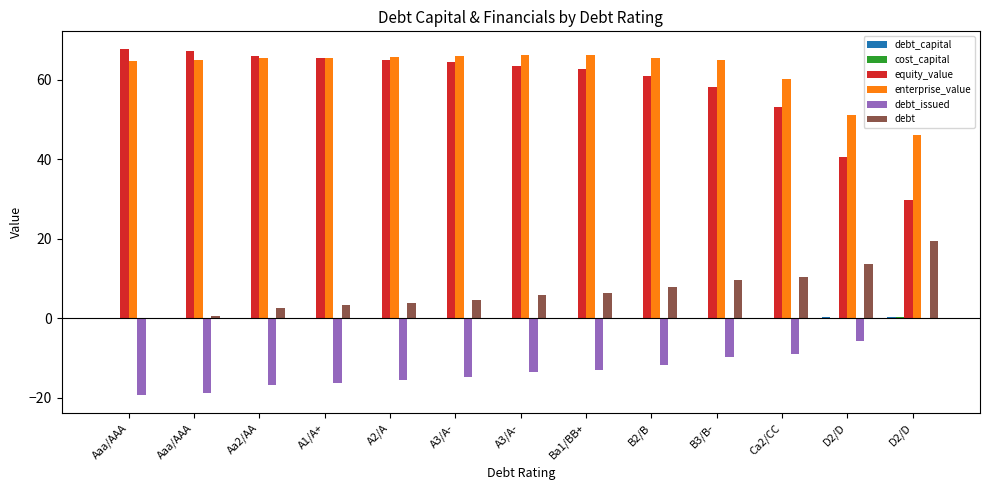

Between Aaa/AAA and A3/A-, which series saw the biggest shift?

debt